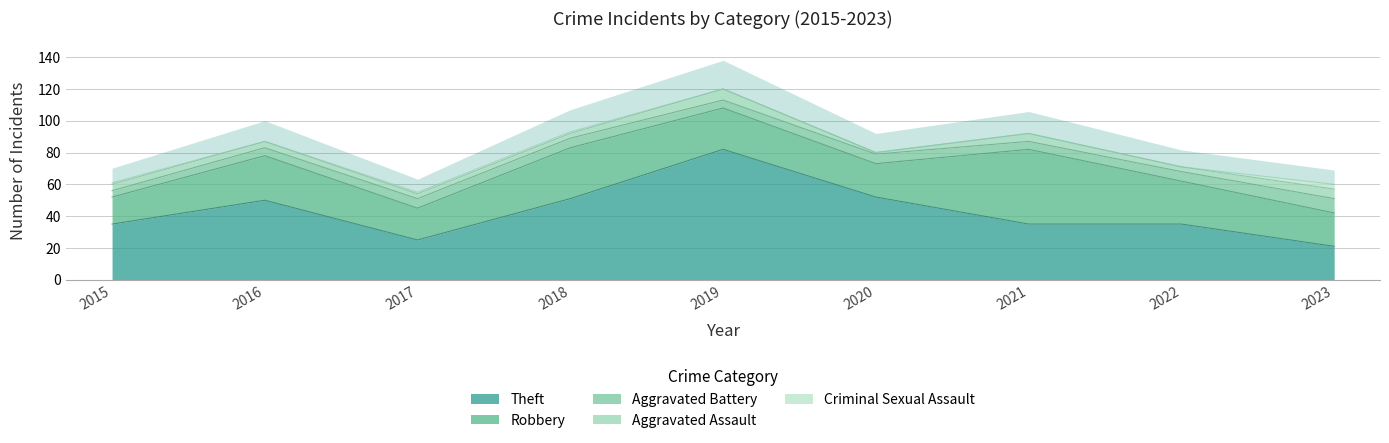

Is it true that Theft equals 126 at 2019?

False